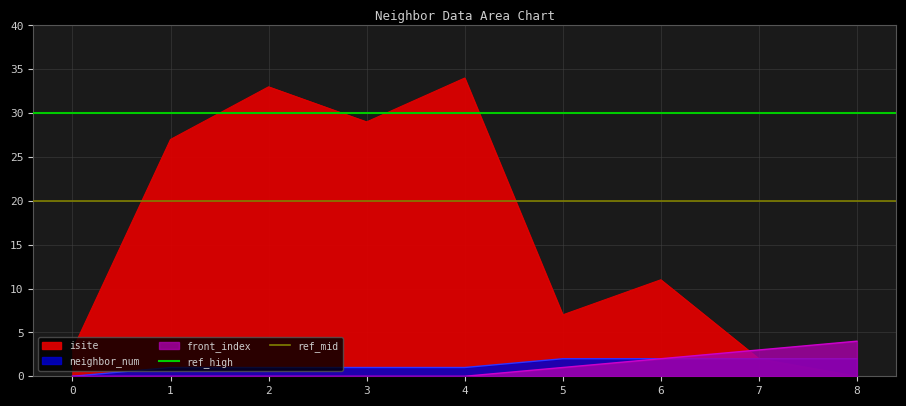

Is the value of ref_mid at 0 greater than the value of ref_high at 0?

No